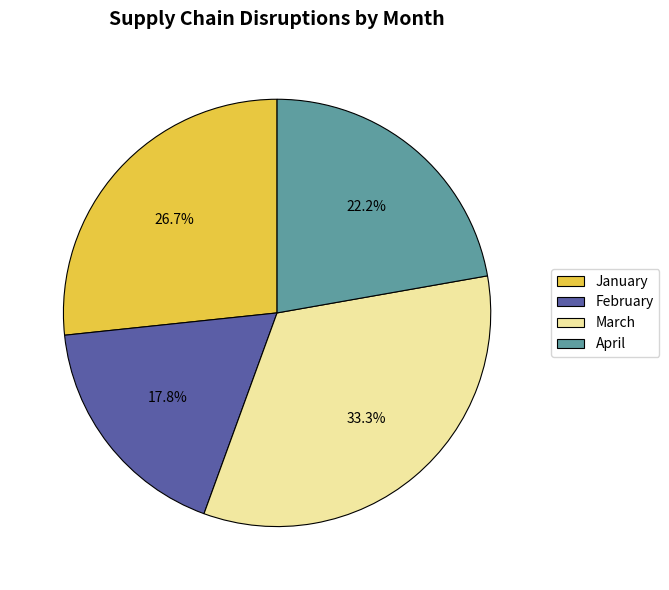

Does January account for over 50% of the chart?

No